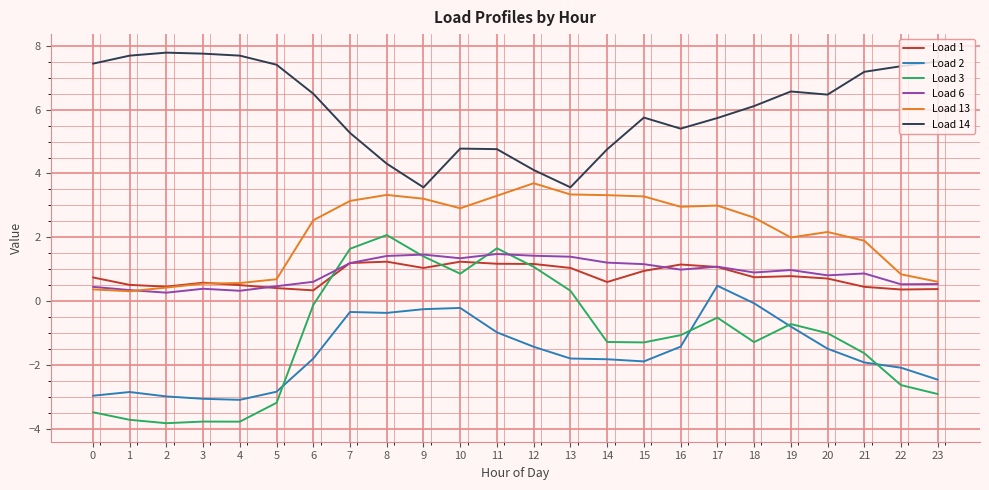

The value of Load 13 at 21 is 1.9. True or false?

True